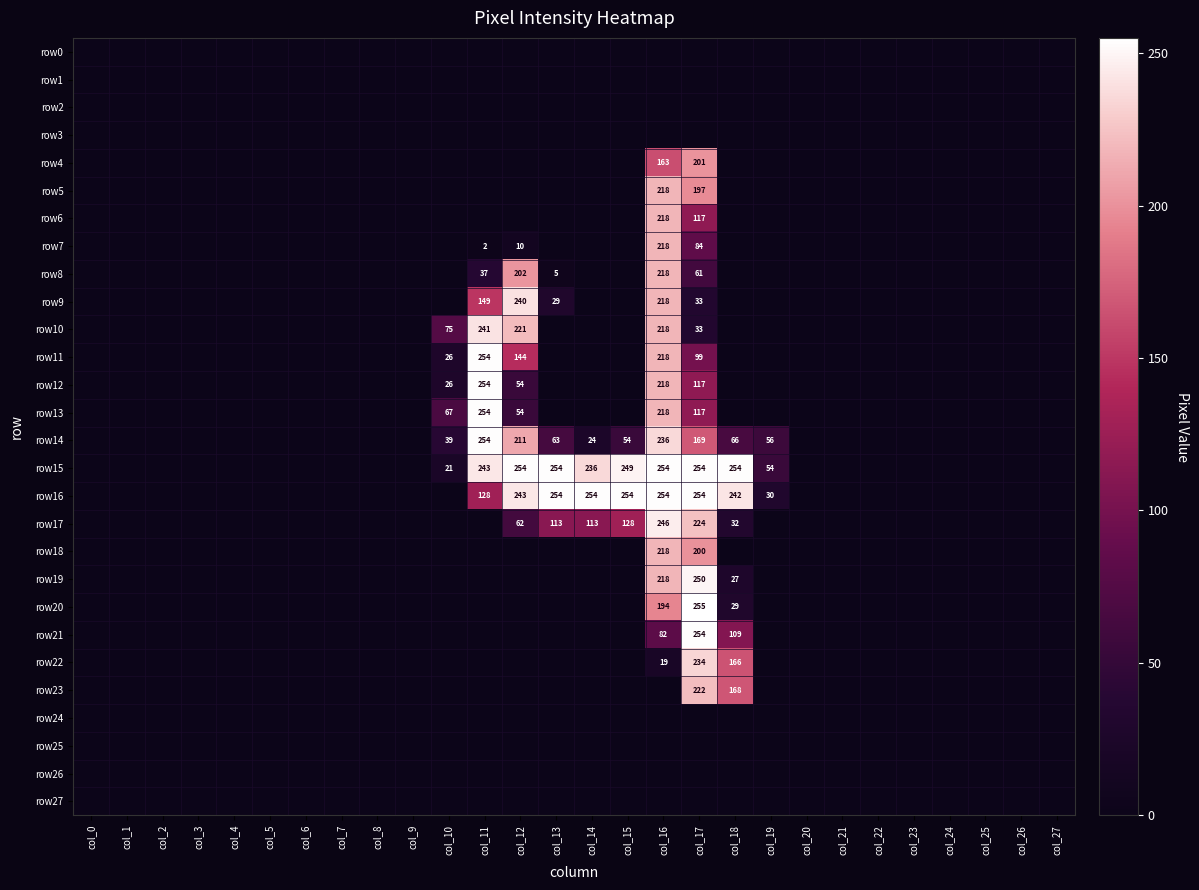

Between col_23 and col_6, which is larger?

col_23